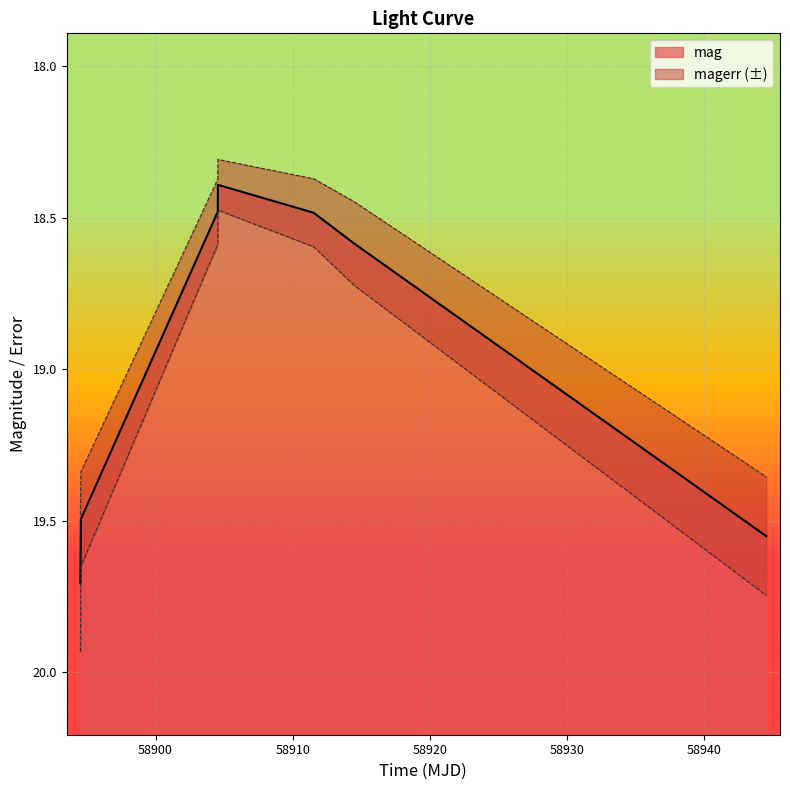

What is the average value?

19.0